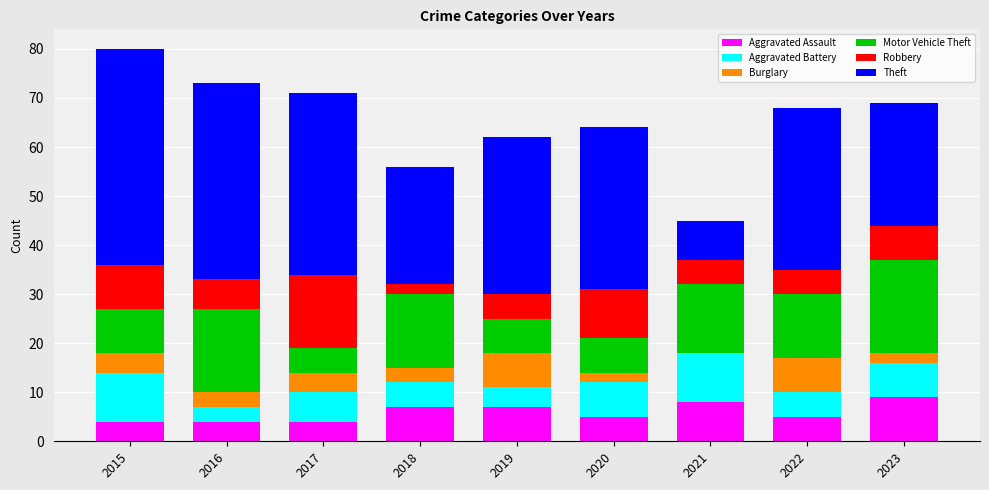

True or false: Aggravated Assault has a value of 4 at 2015.

True